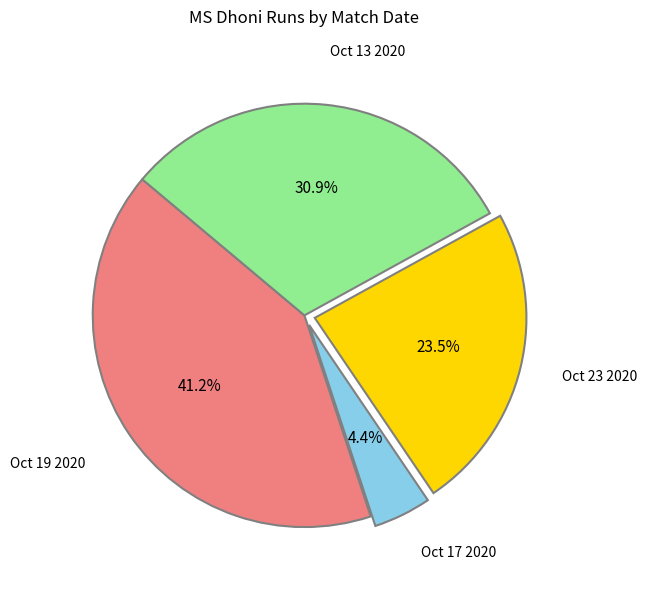

Does any single category account for the majority?

No